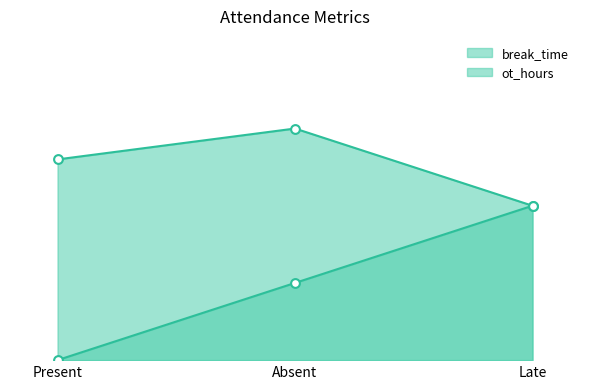

Which series has the largest Y range (max minus min)?

ot_hours